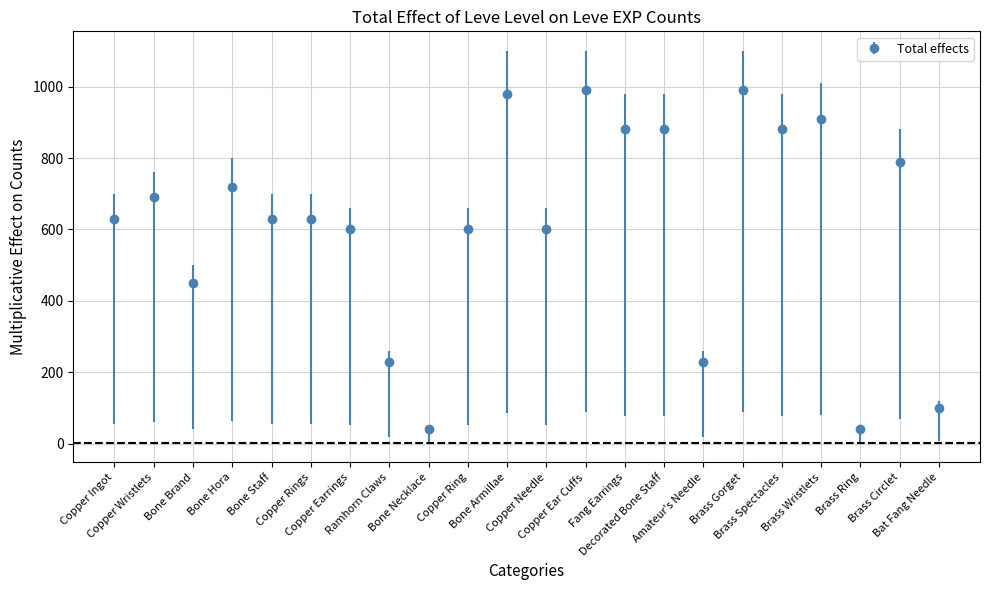

What is the ratio of the value at Fang Earrings to the value at Copper Ring?

1.5